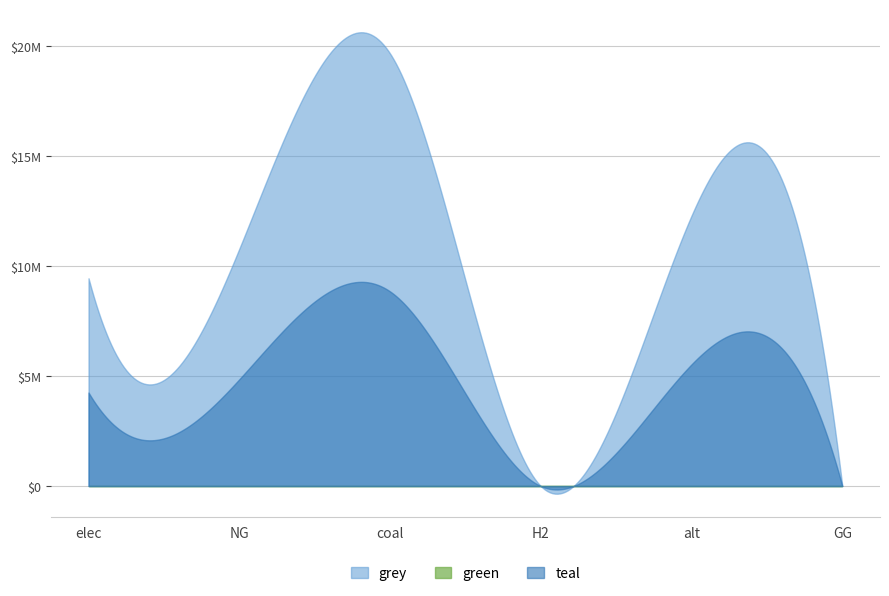

What is the difference between the highest and lowest values at alt?

12300541.6